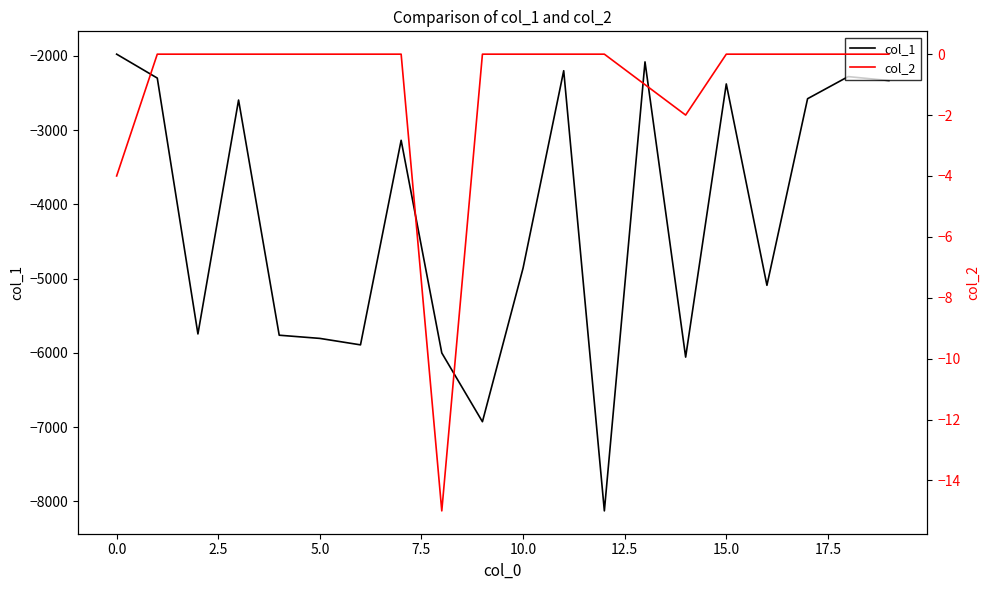

What is the difference between the maximum and minimum values in the col_1 series?

6151